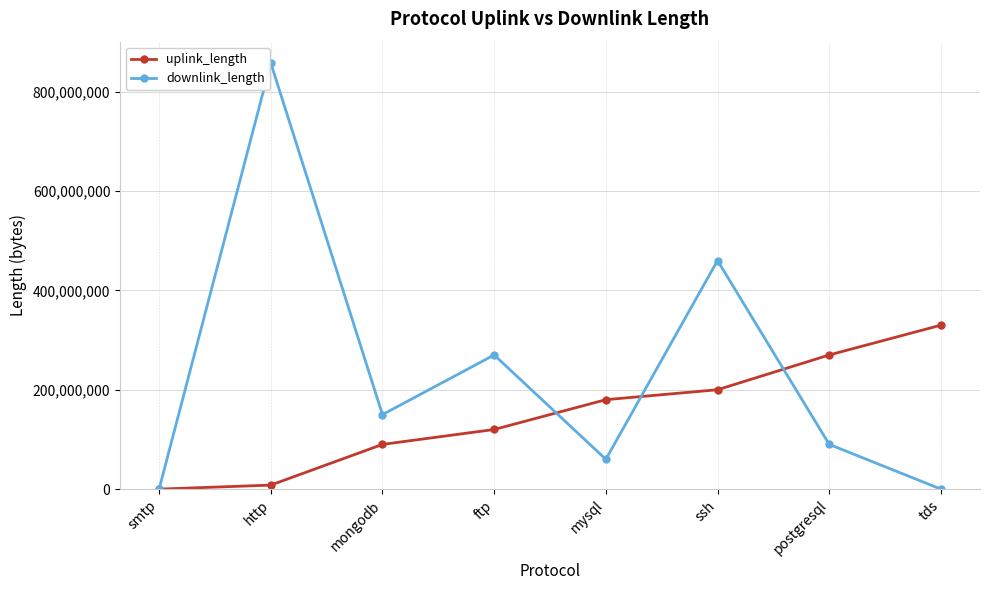

What value does the downlink_length series have at mysql, to the nearest 100?

60013600